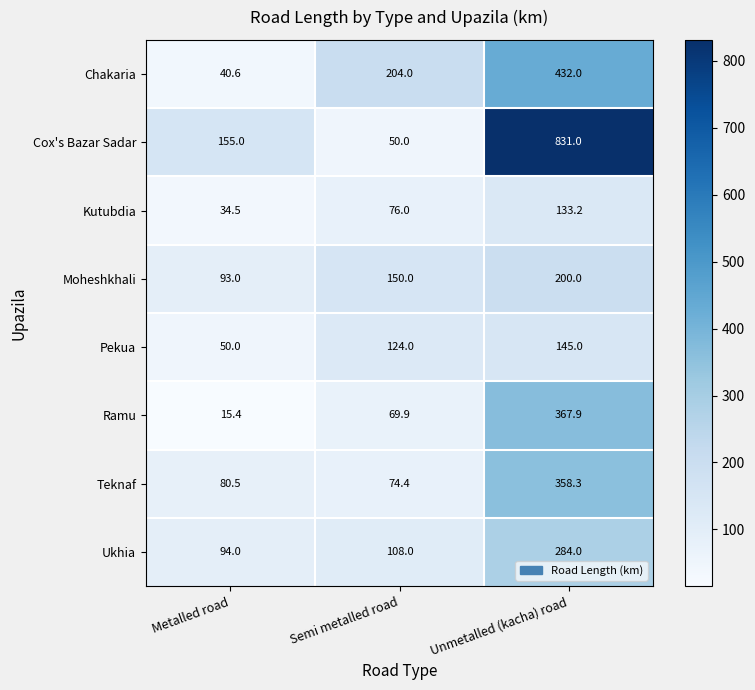

Rank the series at Unmetalled (kacha) road from highest to lowest value.

Cox's Bazar Sadar, Chakaria, Ramu, Teknaf, Ukhia, Moheshkhali, Pekua, Kutubdia